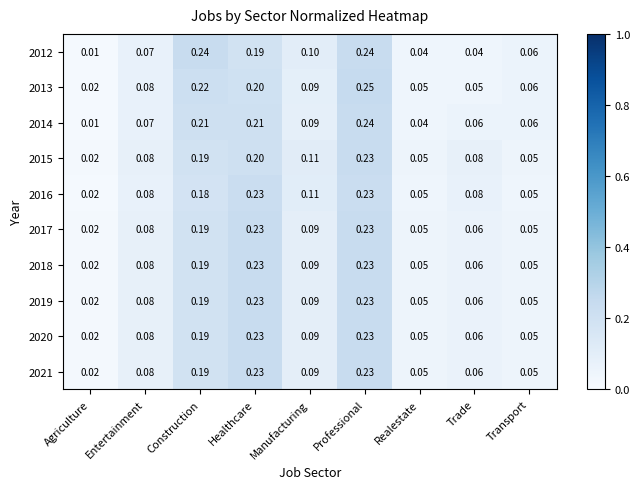

Where is 2018 nearest to the value 0?

Agriculture